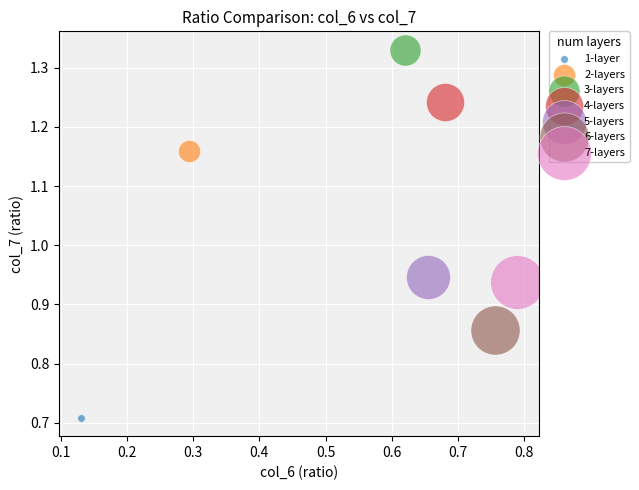

Which series contains the lowest Y value?

1-layer